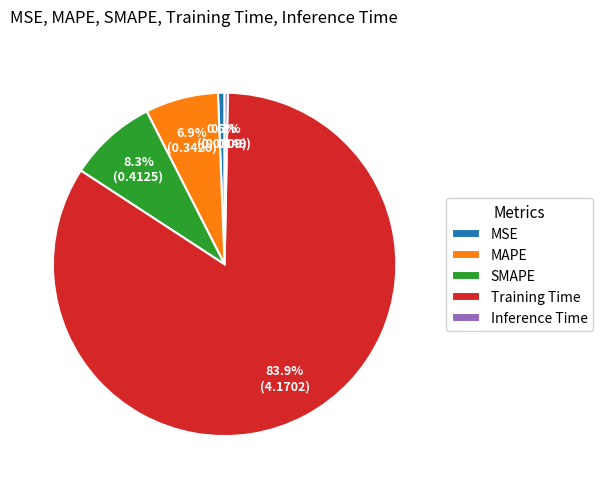

Which slice is the largest?

Training Time